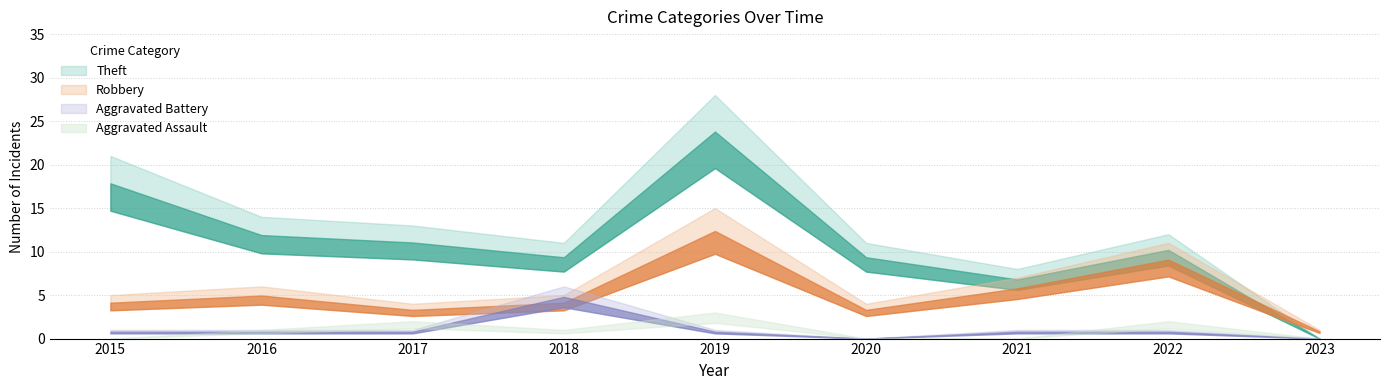

Which series changed the most between 2017 and 2021?

Theft